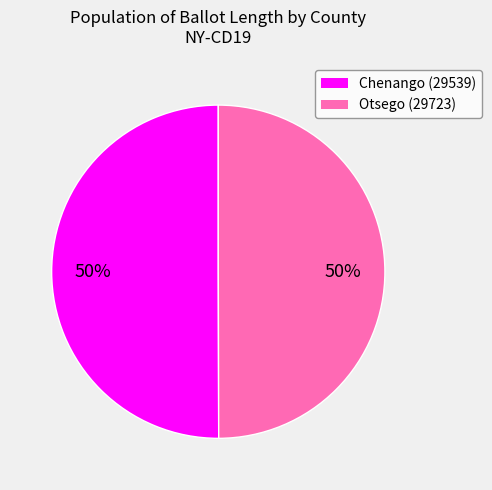

True or false: Chenango (29539) accounts for 56% of the total.

False